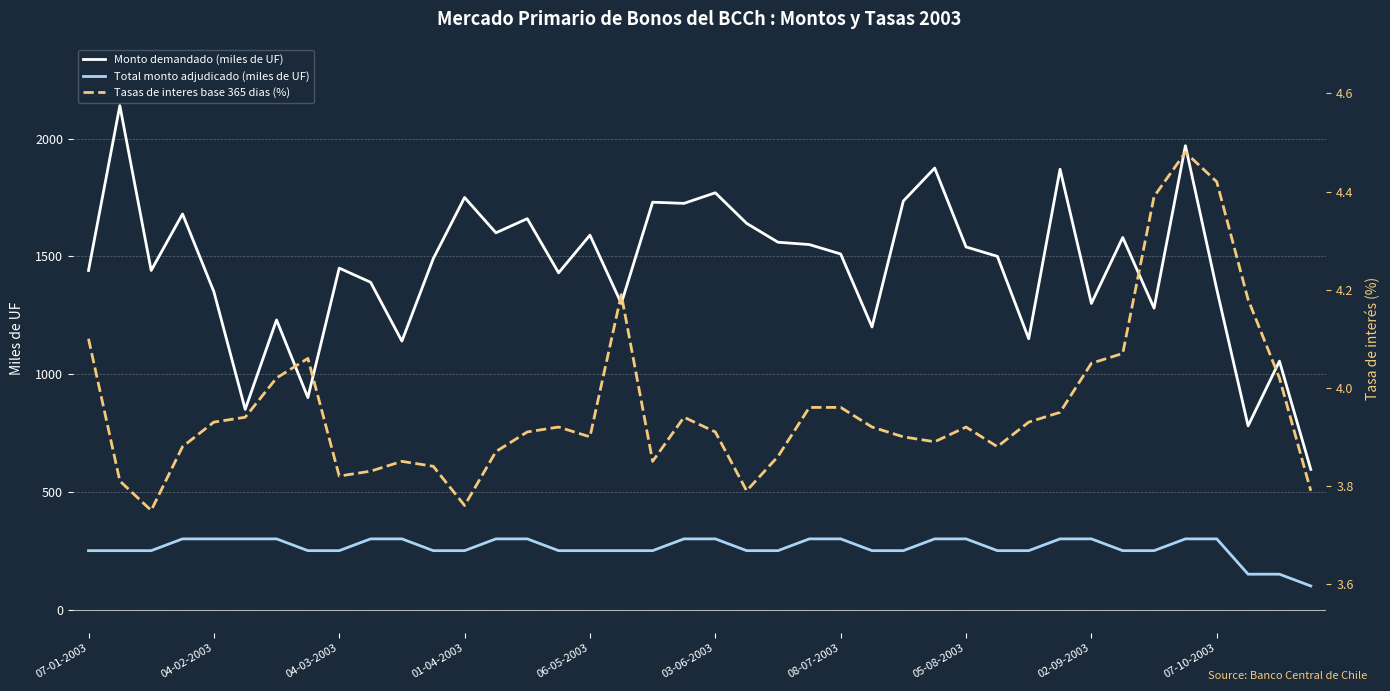

True or false: Monto demandado (miles de UF) and Total monto adjudicado (miles de UF) intersect in this chart.

False